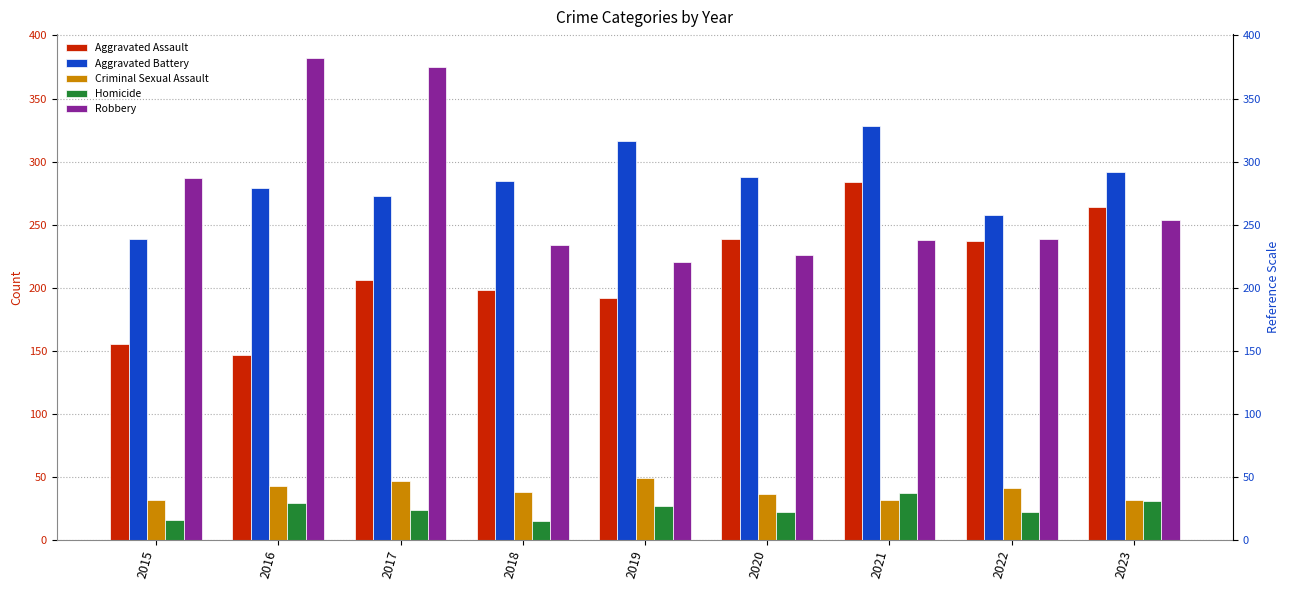

Reading right to left, list all the values displayed in this chart.

Aggravated Assault: 264	237	284	239	192	198	206	147	155
Aggravated Battery: 292	258	328	288	316	285	273	279	239
Criminal Sexual Assault: 32	41	32	36	49	38	47	43	32
Homicide: 31	22	37	22	27	15	24	29	16
Robbery: 254	239	238	226	220	234	375	382	287